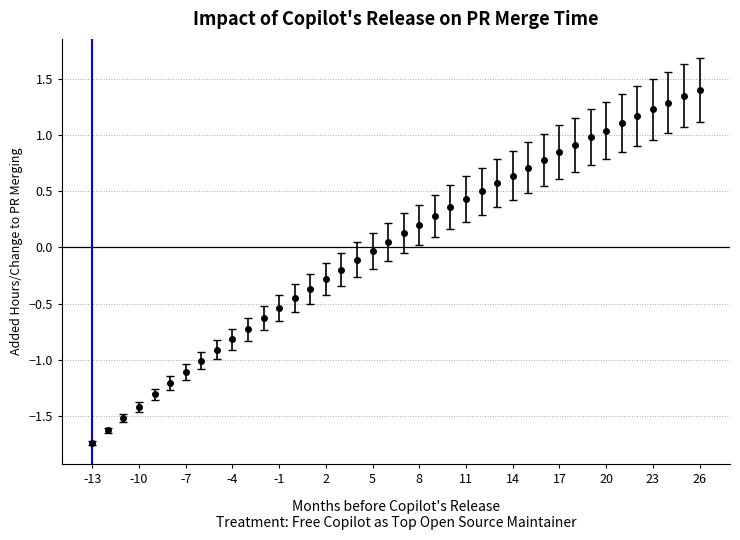

What is the difference between the maximum and minimum values?

3.1